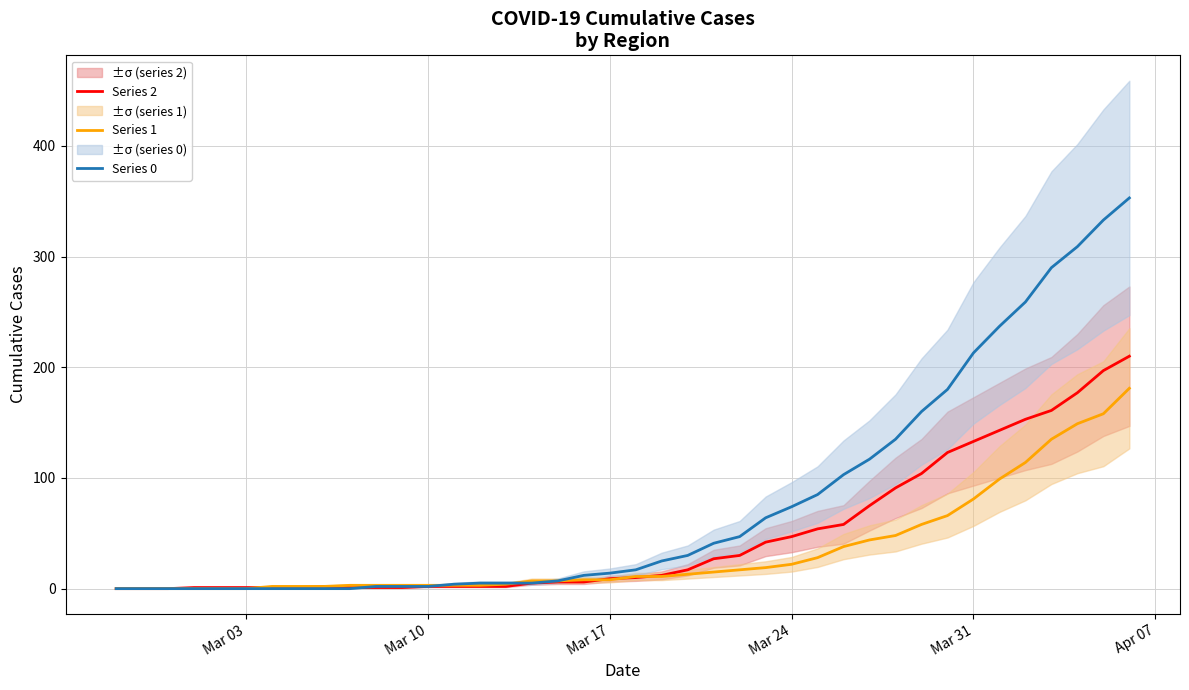

What is the value of the Series 2 point at the 34th from the left?

133